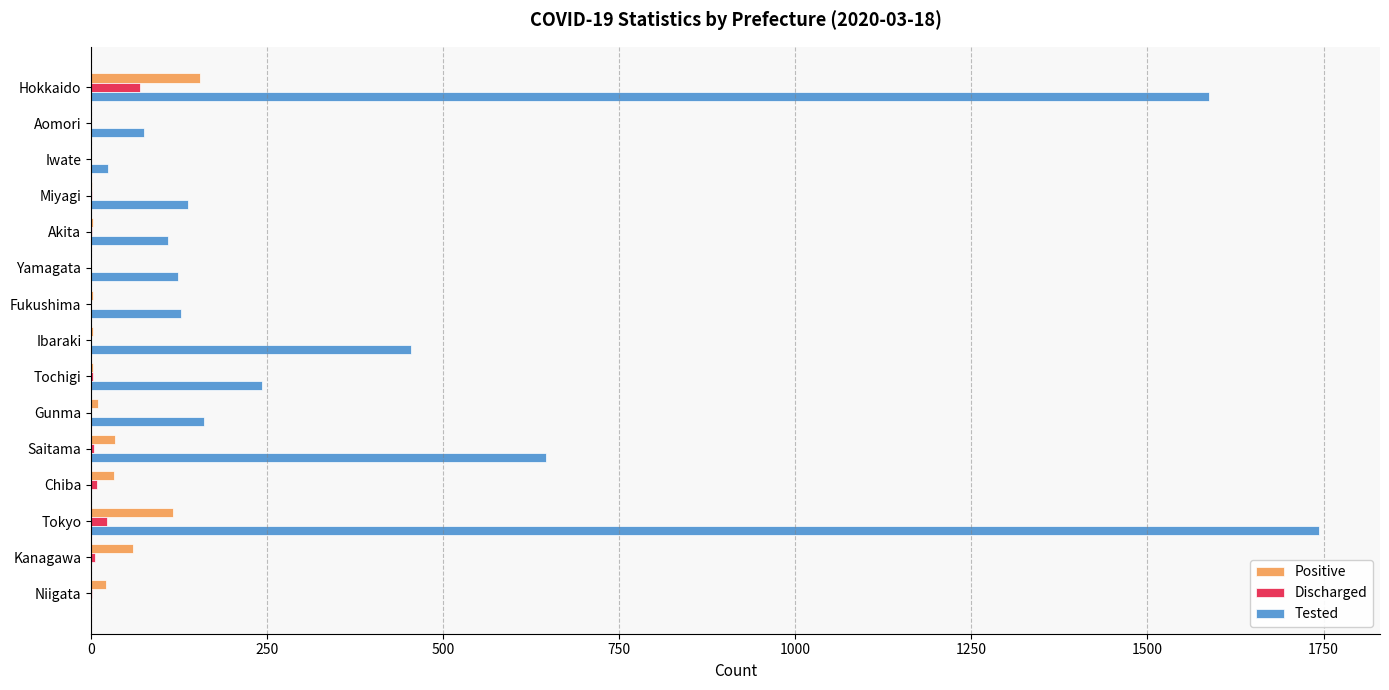

True or false: Tested has a value of -793 at Niigata.

False